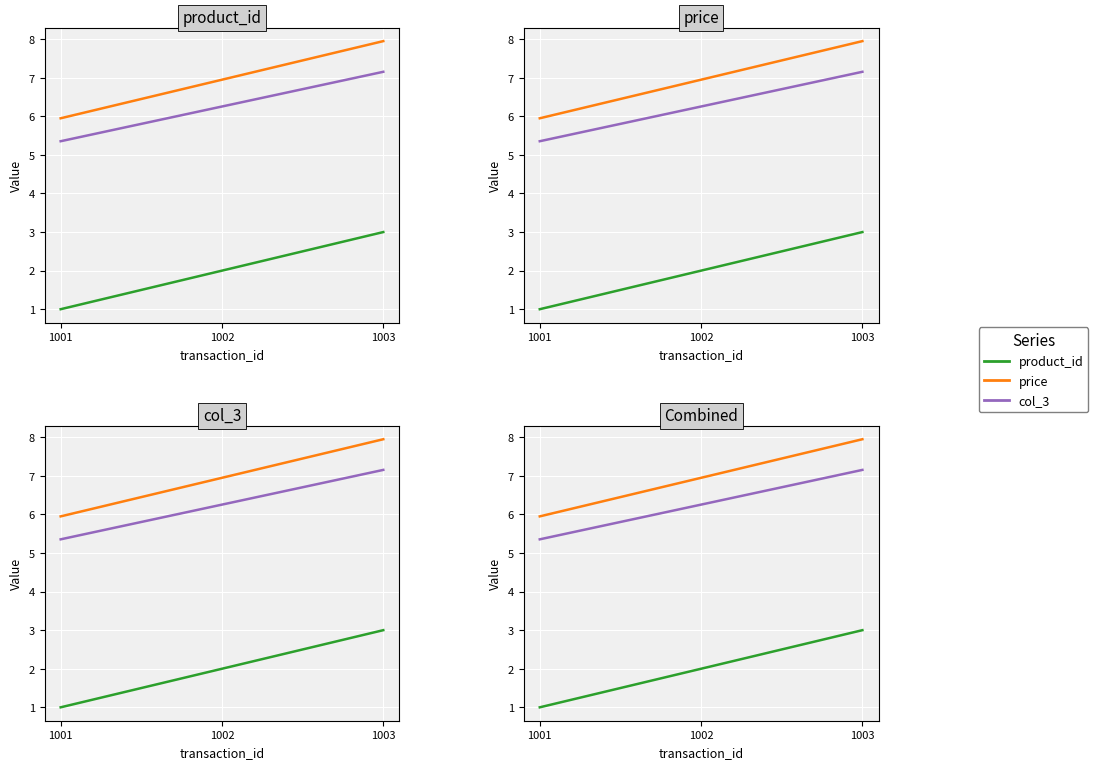

Rank the series at 1003 from highest to lowest value.

price, col_3, product_id